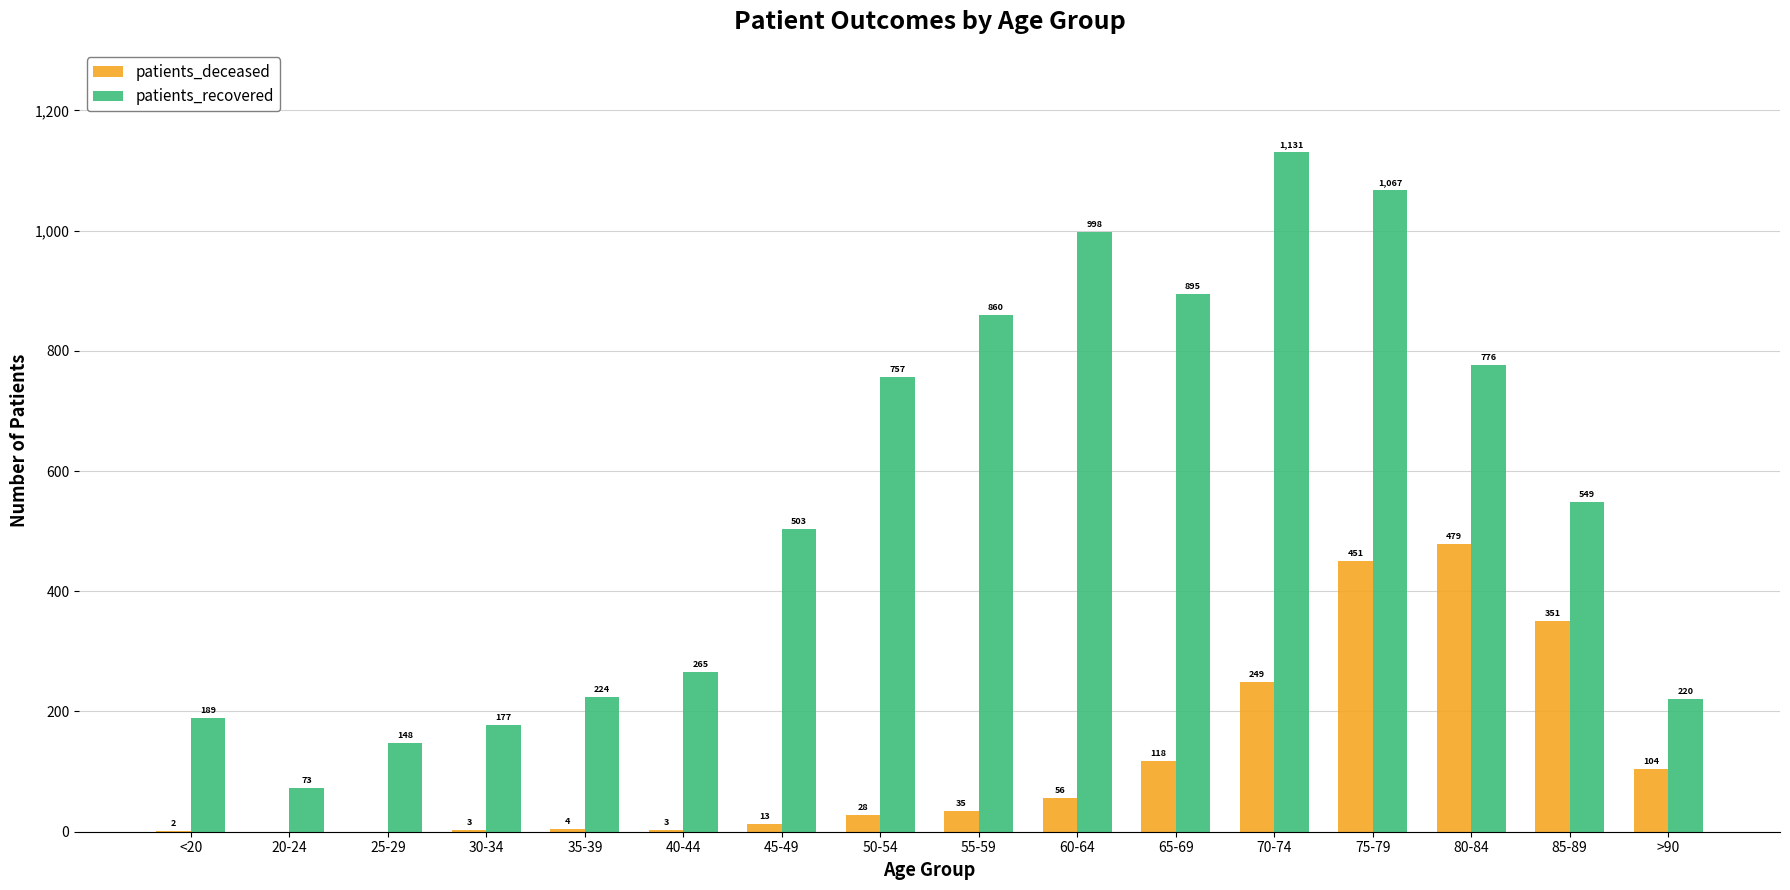

What are all the series names shown in the legend?

patients_deceased, patients_recovered